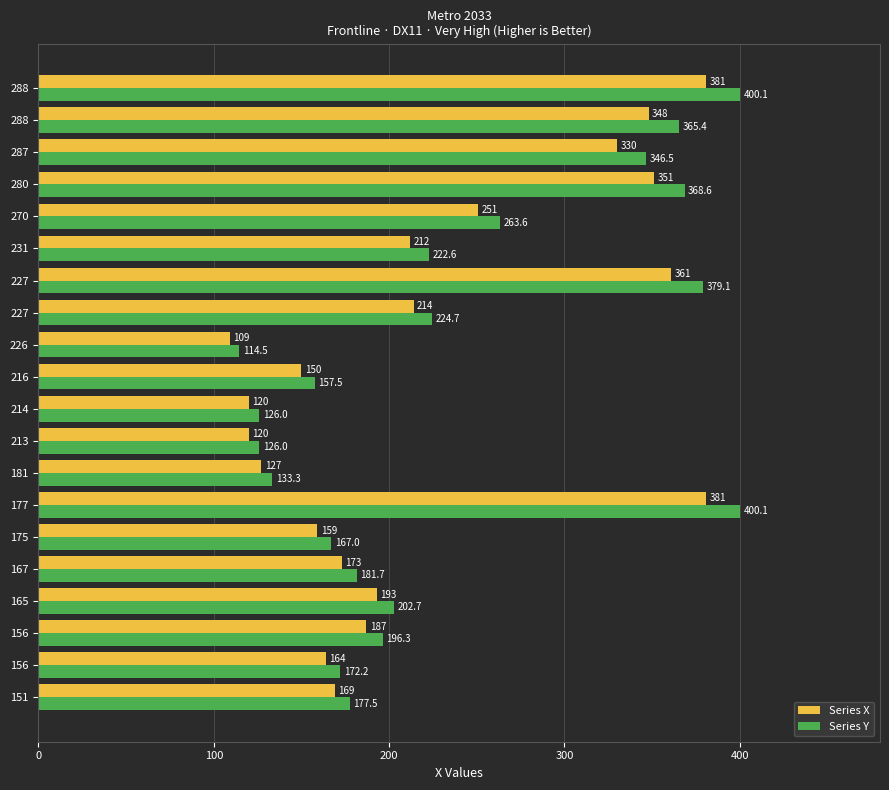

Count the number of categories in the chart.

20